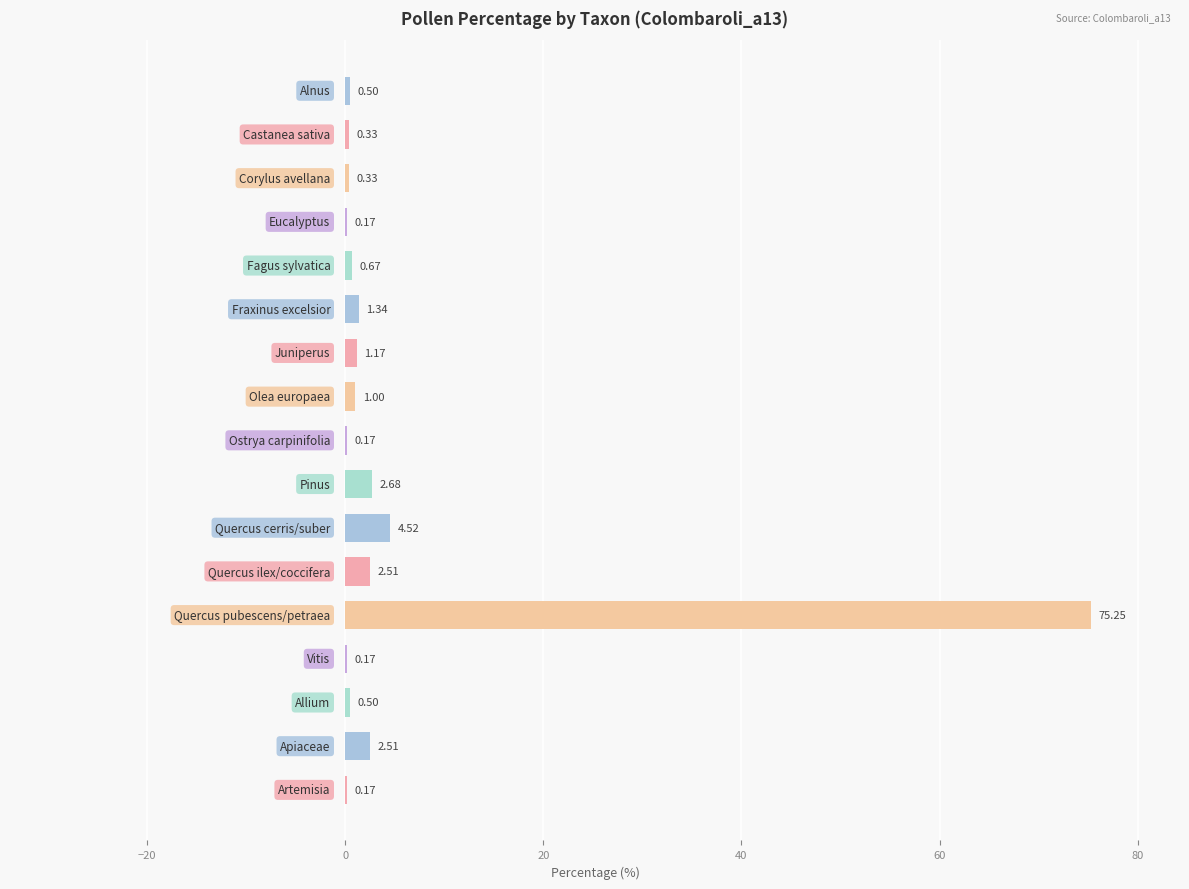

What is the sum of all values?

94.0